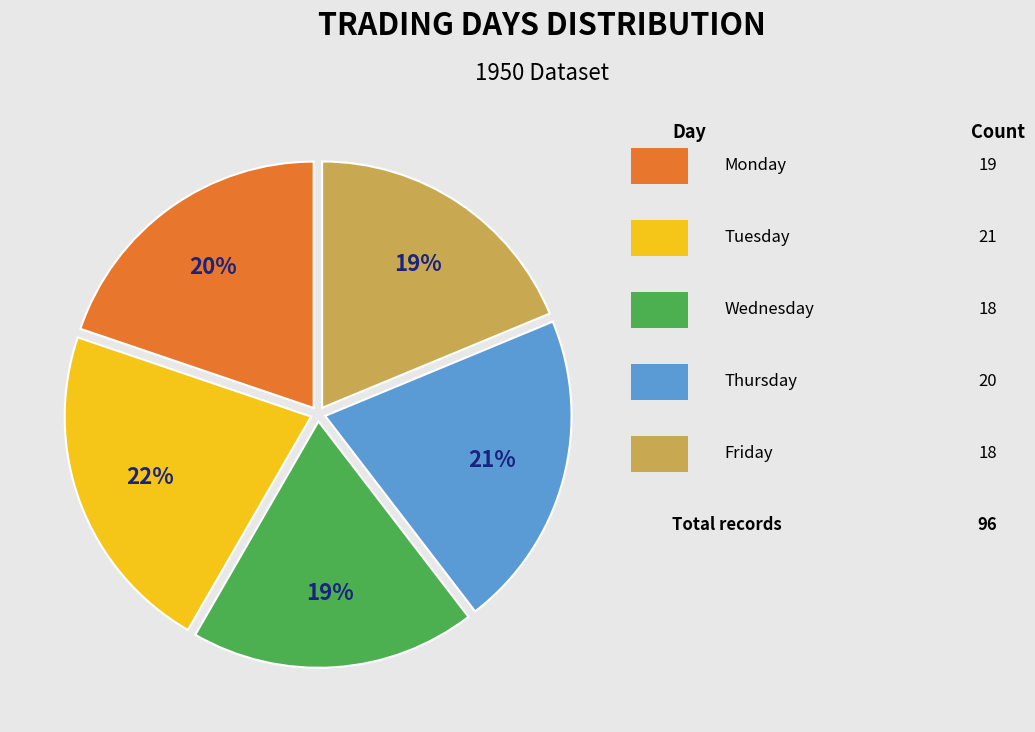

Is there any slice that represents more than half of the pie?

No